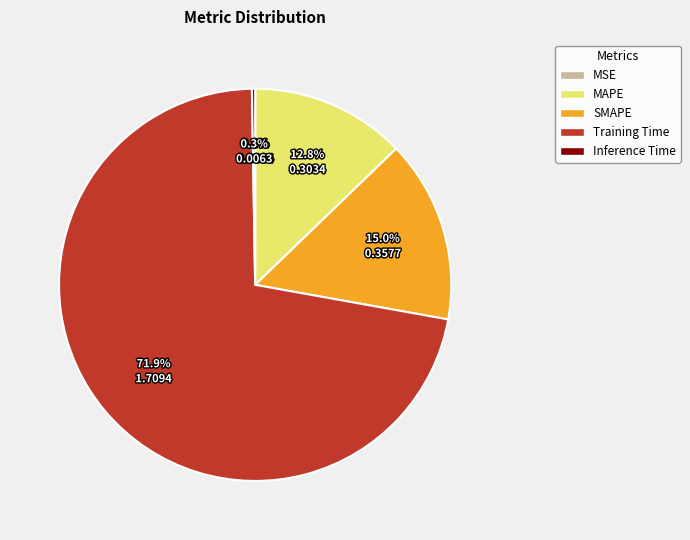

What percentage do MAPE and SMAPE together represent?

27.8%